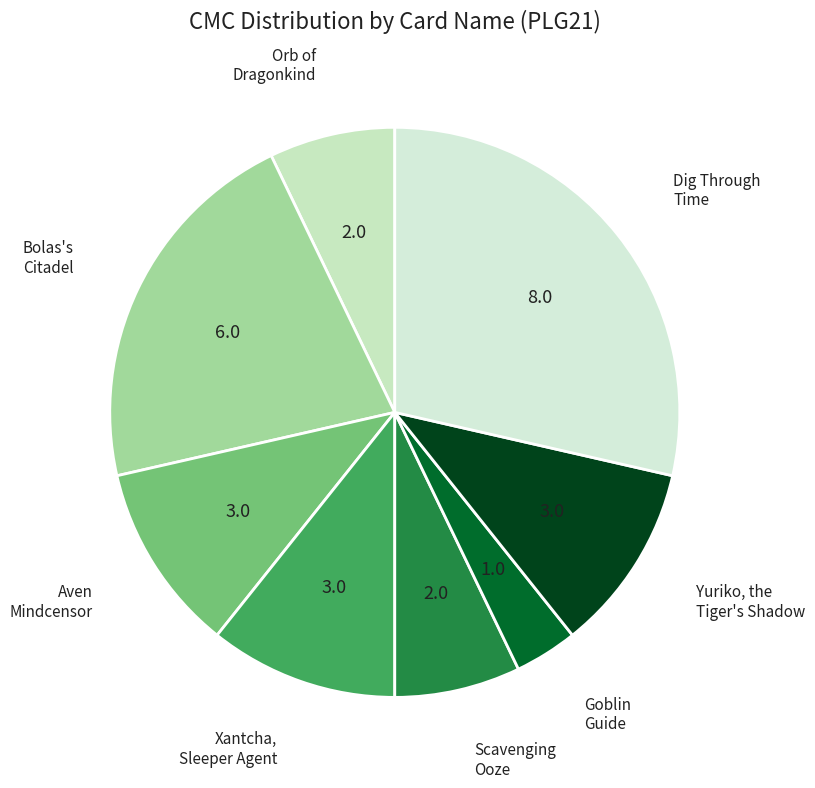

Which category has the smallest portion of the pie?

Goblin Guide